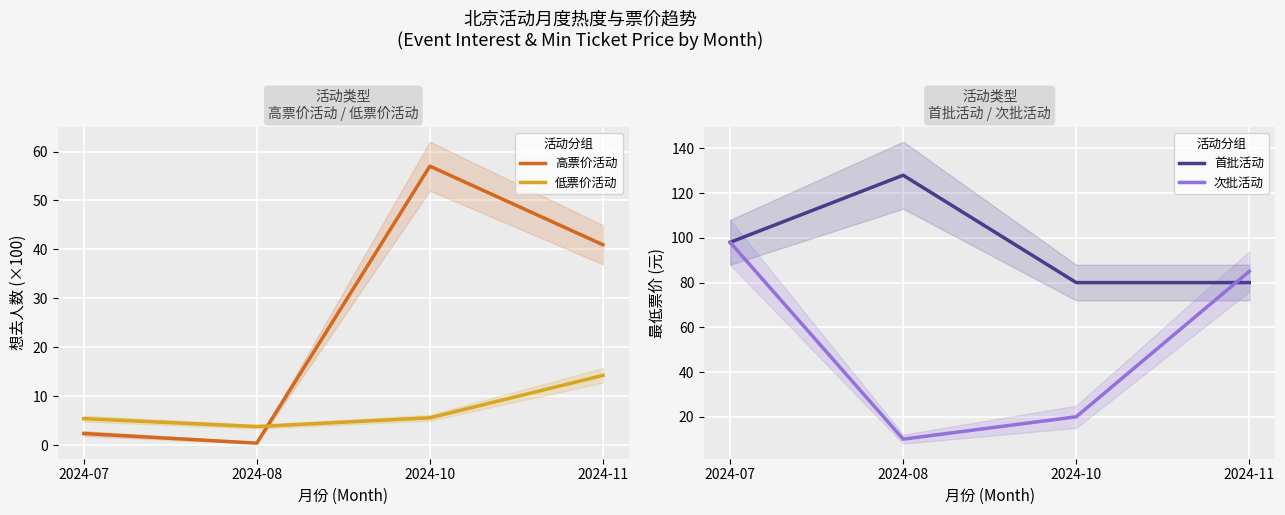

Which series has the largest range (max minus min)?

次批活动